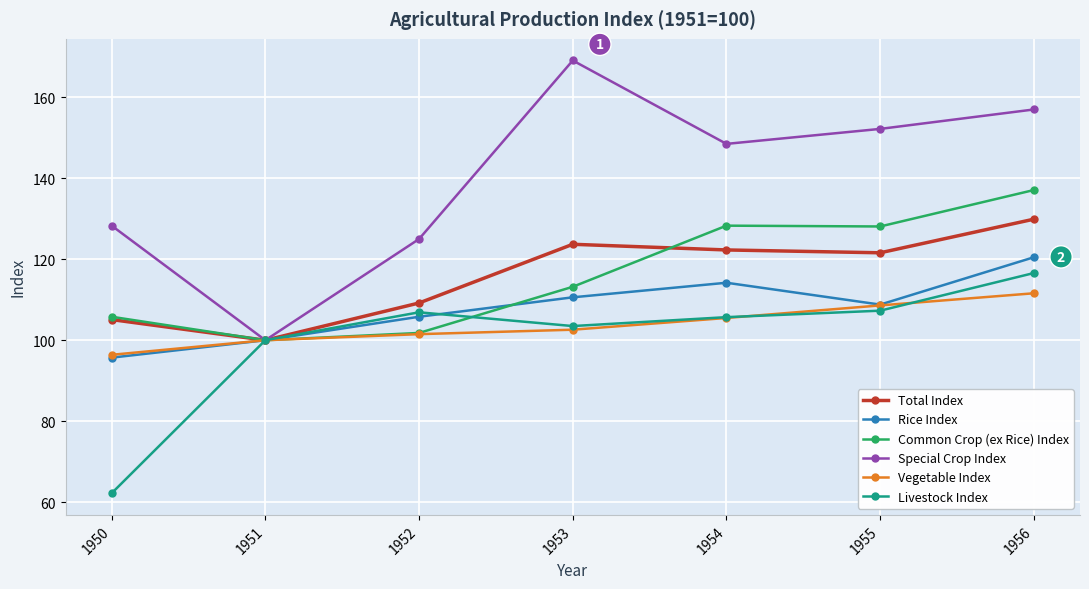

Rank the categories by Special Crop Index value from lowest to highest.

1951, 1952, 1950, 1954, 1955, 1956, 1953